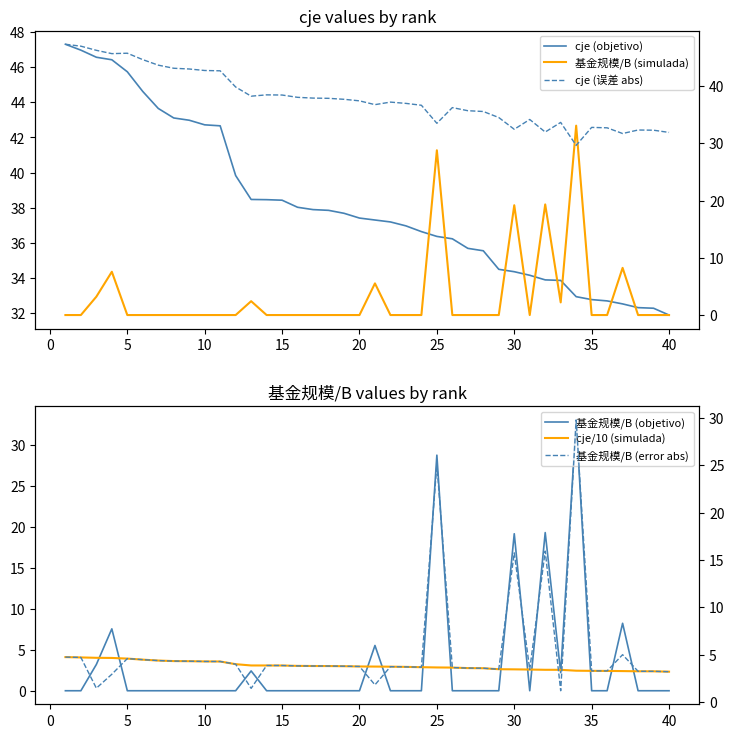

Which series has the widest spread of values?

基金规模/B (objetivo)